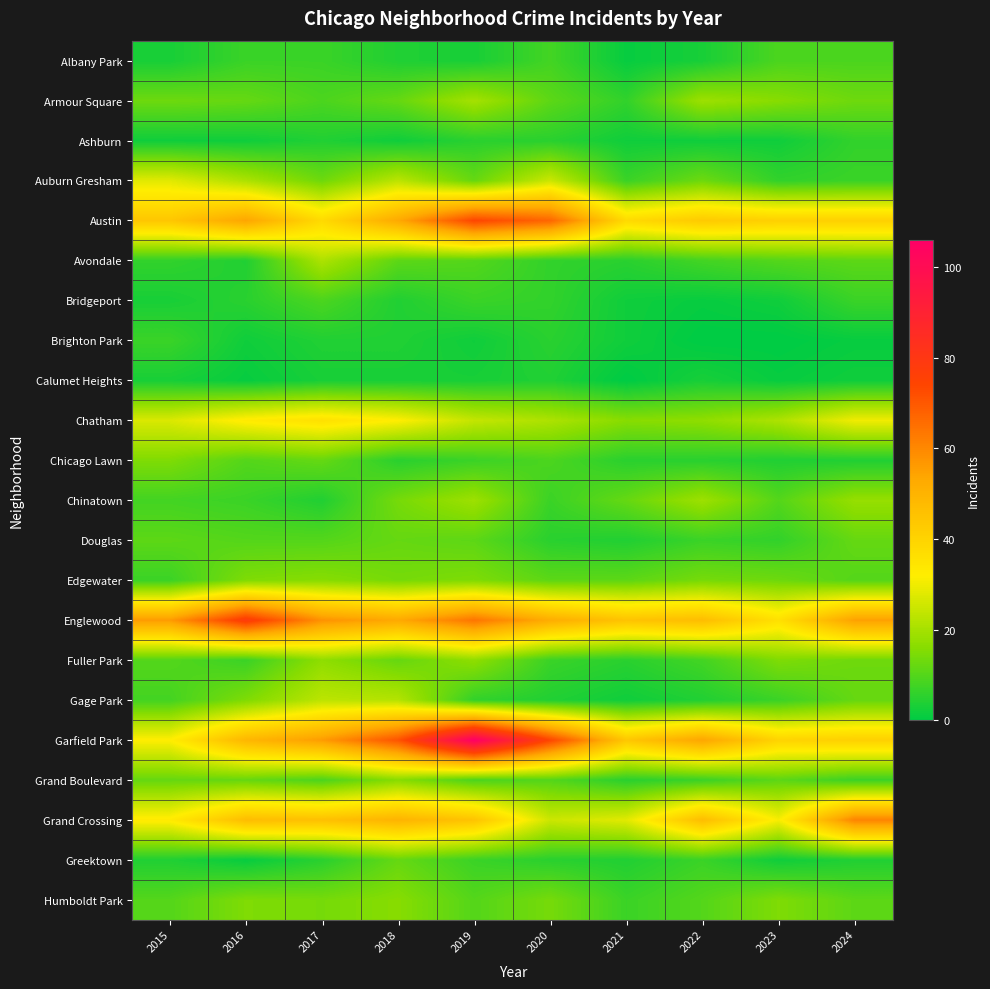

Which series has the widest spread of values?

Garfield Park